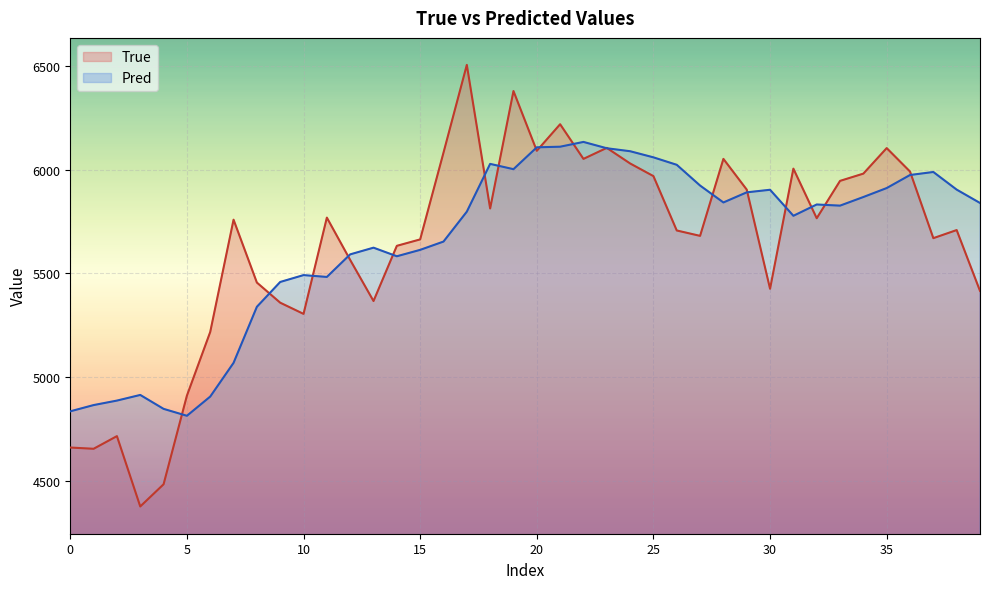

List the series in order of their peak value, highest first.

True, Pred